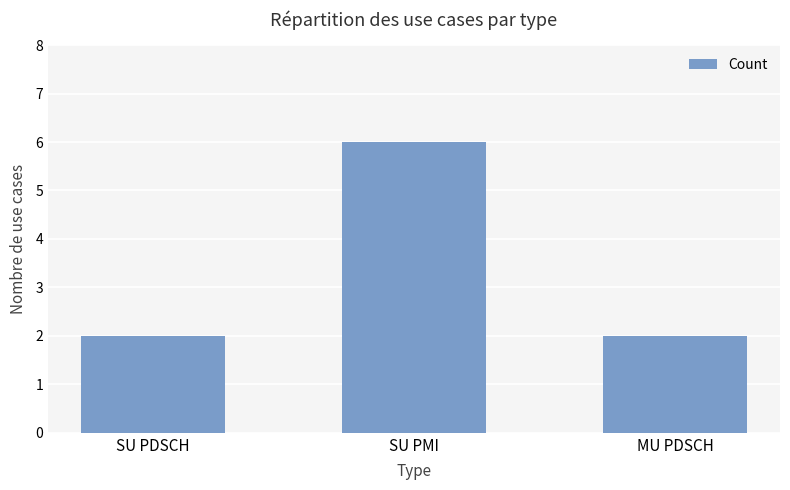

How many values are between 2 and 6?

3